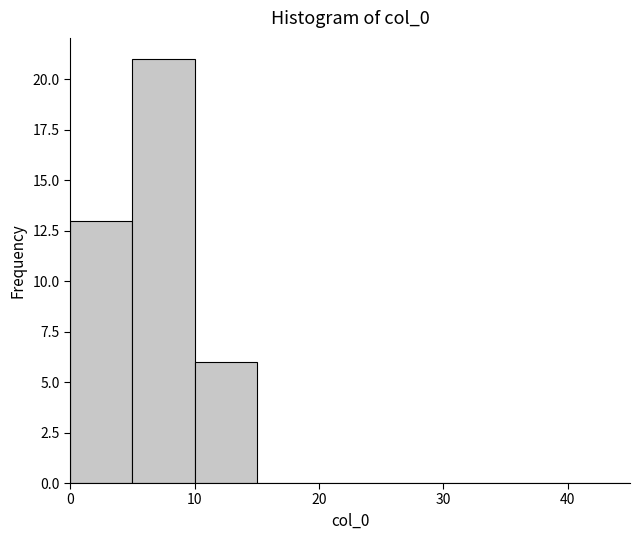

Which range on the x-axis has the tallest bar?

5 to 10